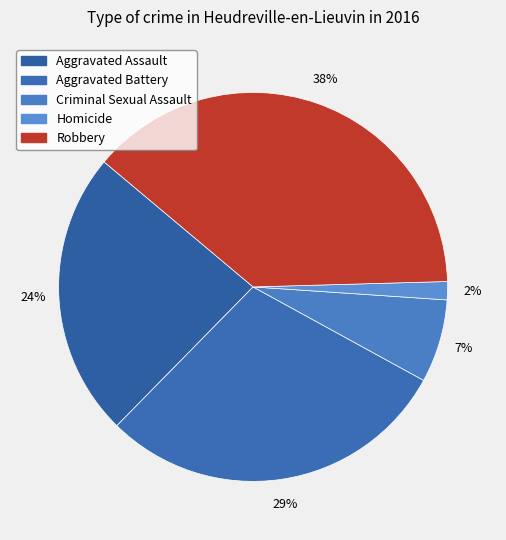

To the nearest percent, what portion does Robbery represent?

38%